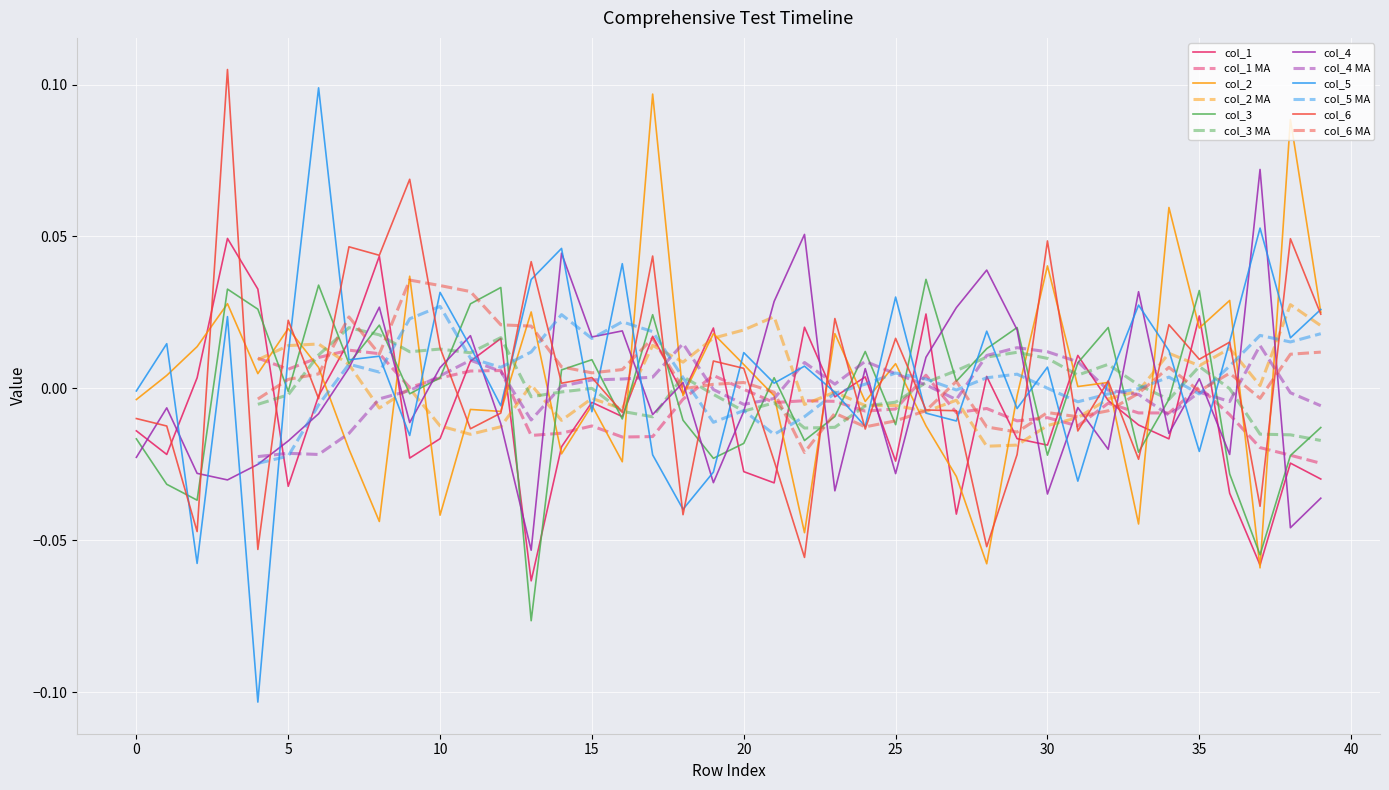

Which series has the largest total across all categories?

col_5